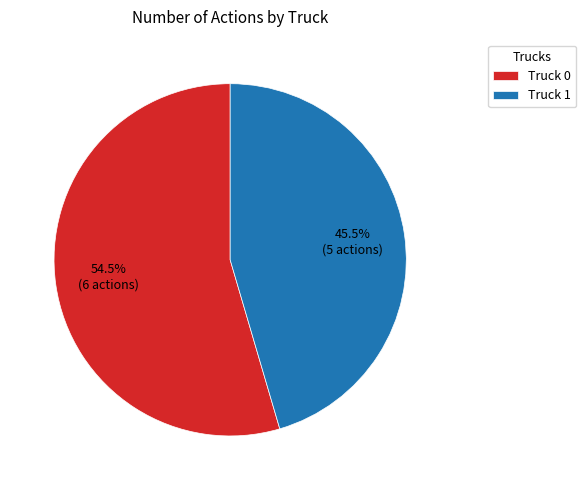

What is the largest slice in the pie chart?

Truck 0